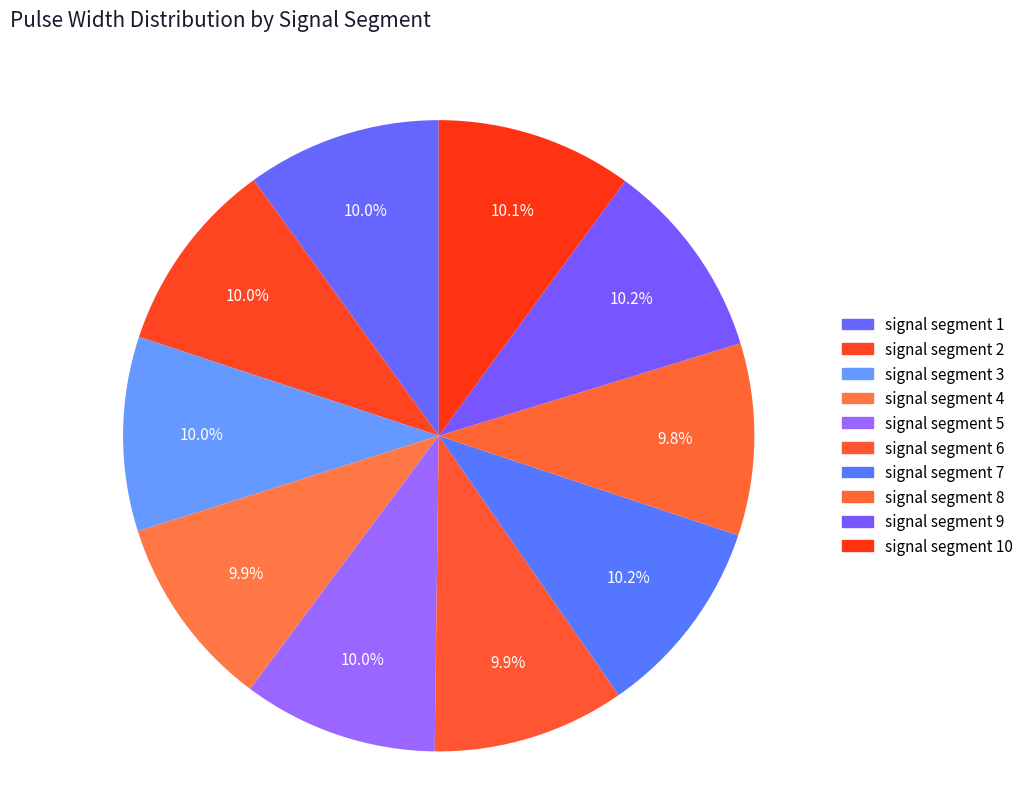

Count the number of slices in the pie.

10